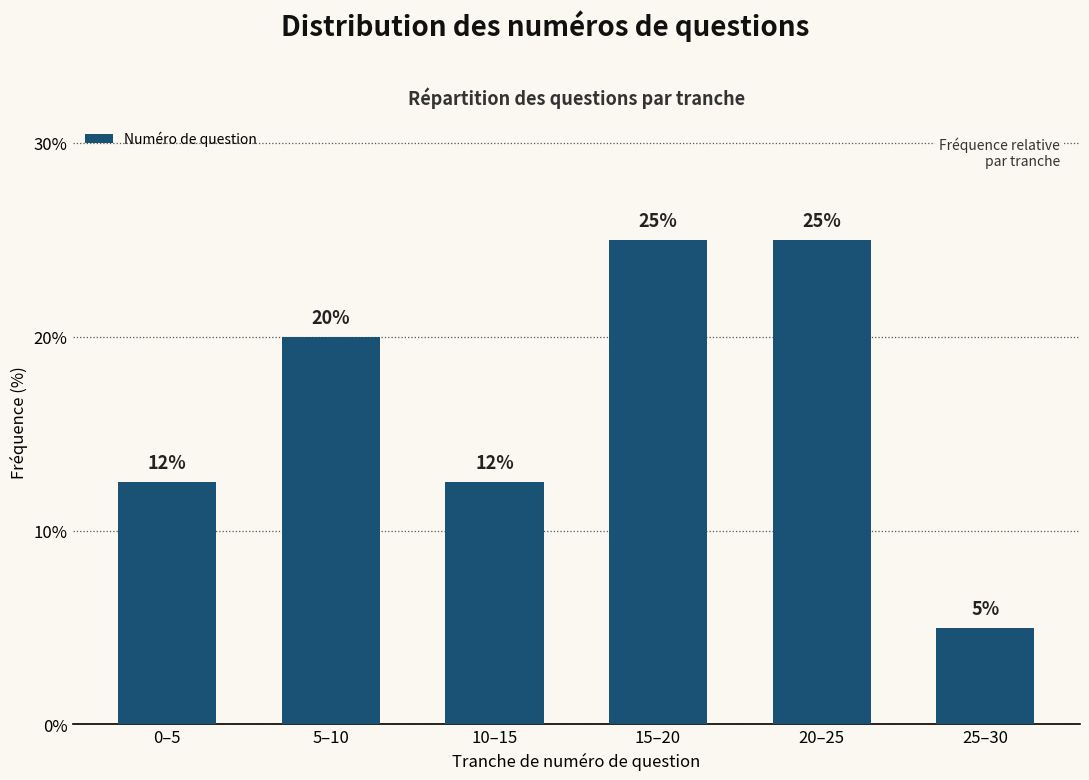

Which category has the lowest value across all series?

25–30